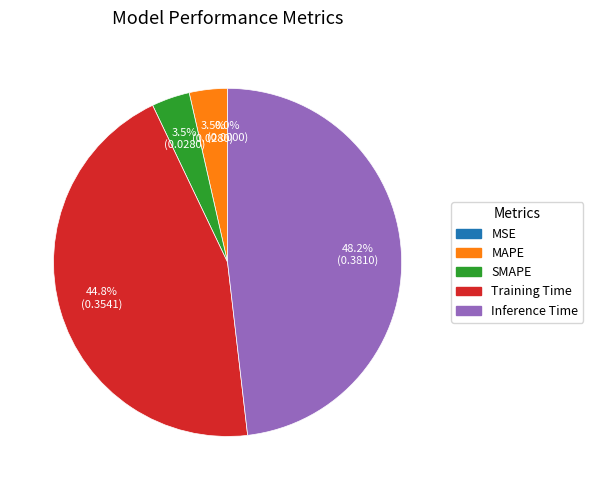

What is the largest slice in the pie chart?

Inference Time